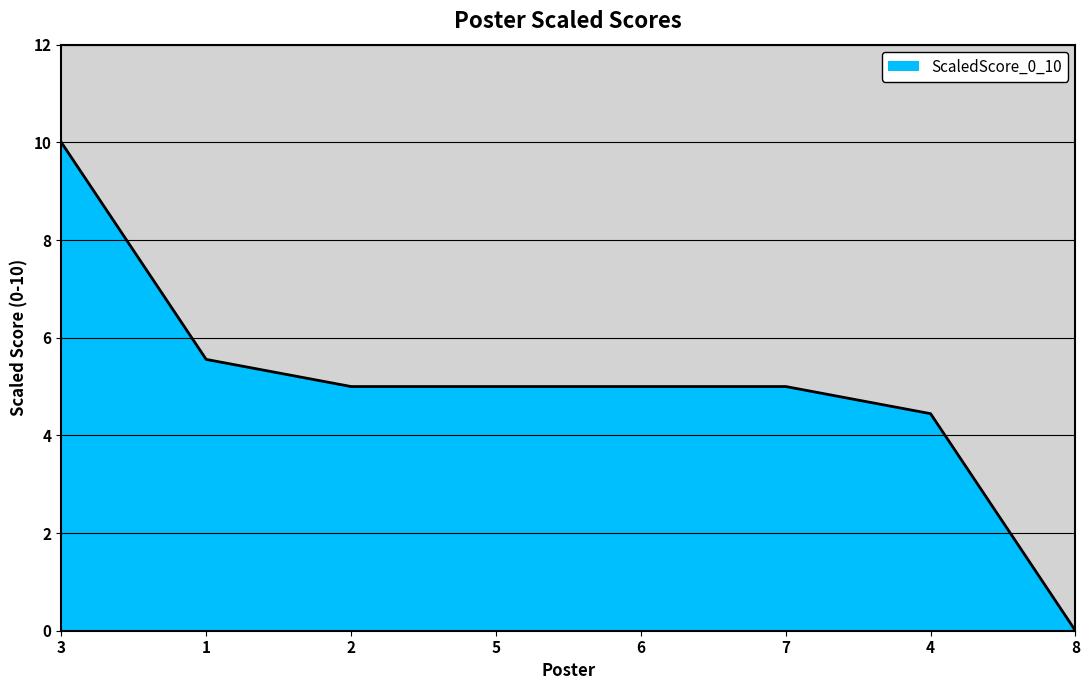

How many categories are shown in the chart?

8